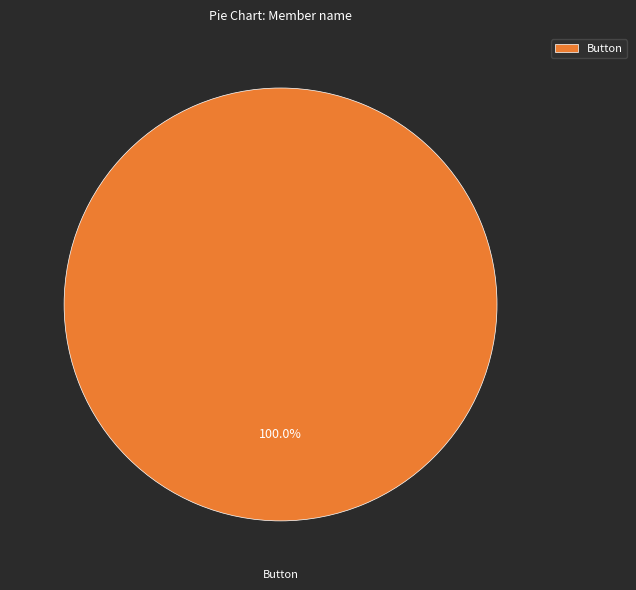

Rank the categories by value from lowest to highest.

Button